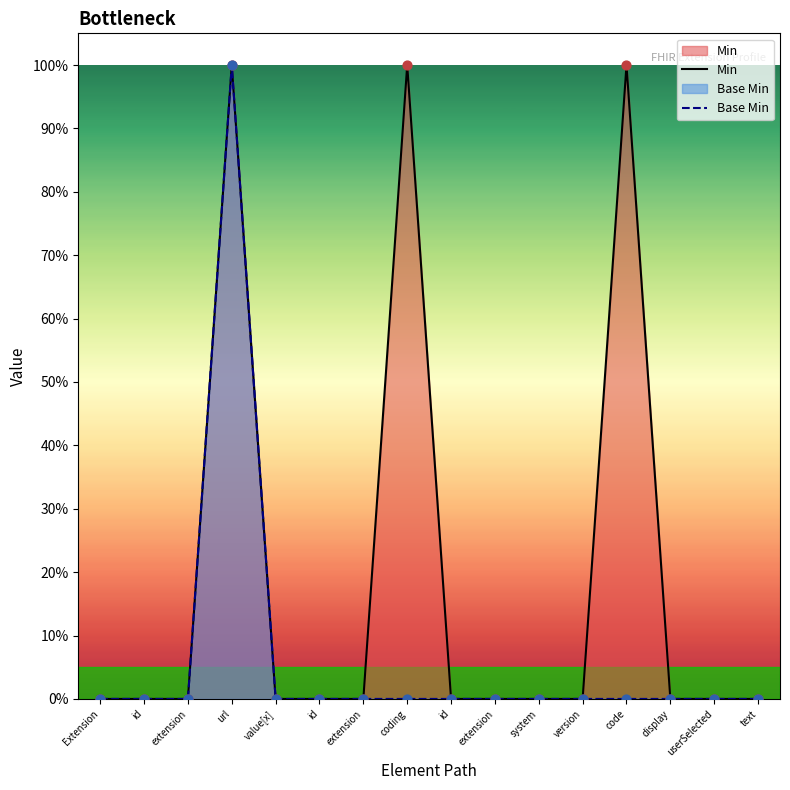

Which series has the largest Y range (max minus min)?

Min